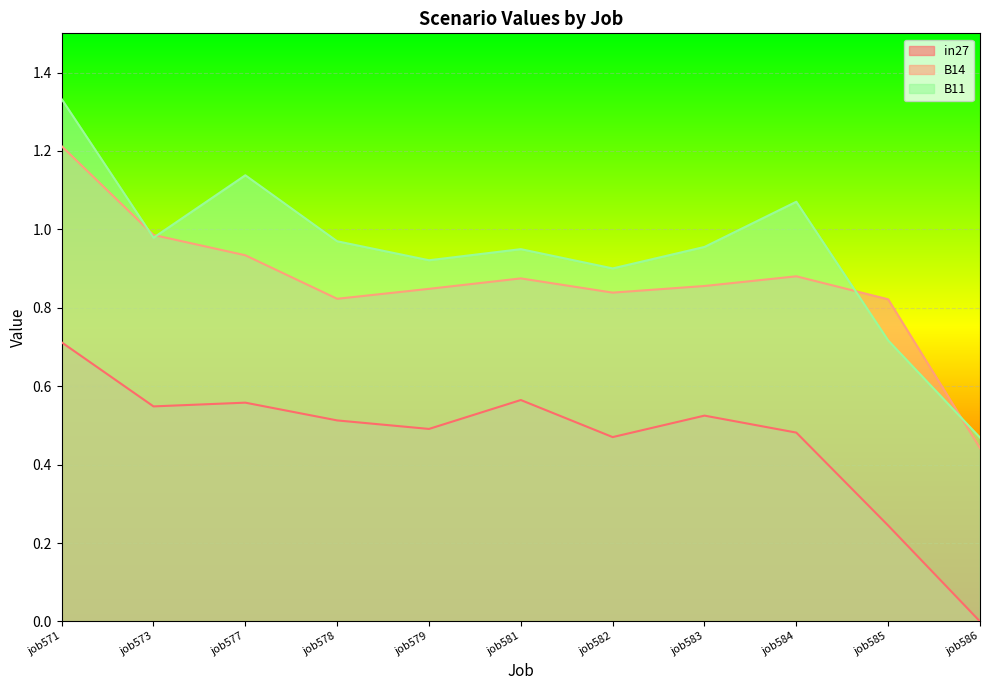

Where is in27 nearest to the value 0?

job586